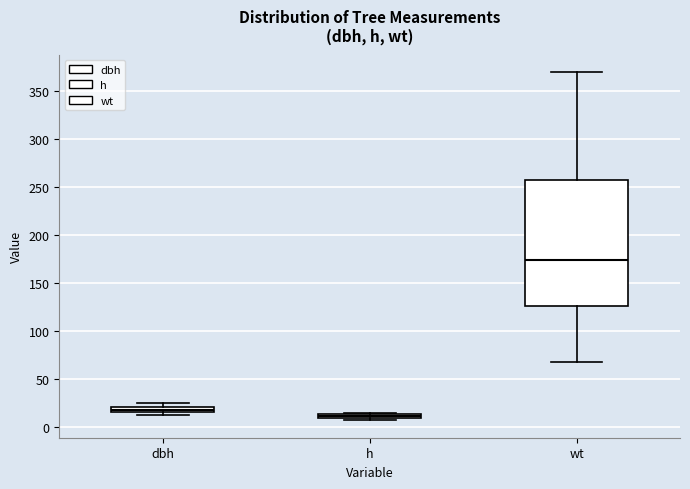

Where is the upper edge of the box for dbh on the y-axis? The values are not printed on the chart, so give them approximately, as read against the axis.

20